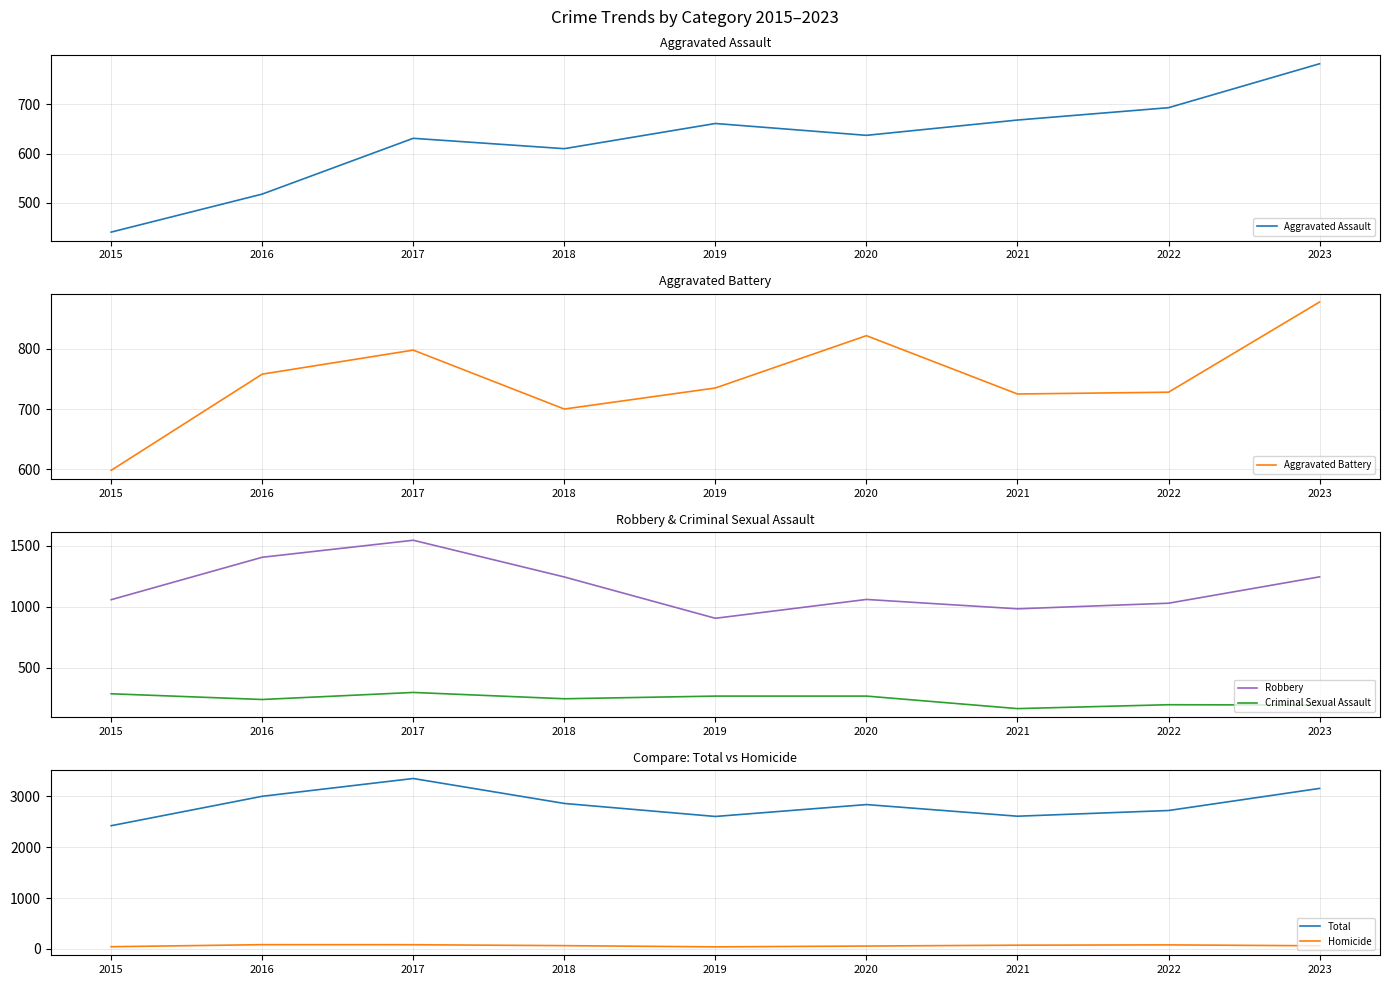

Between 2018 and 2021, which series saw the biggest shift?

Robbery